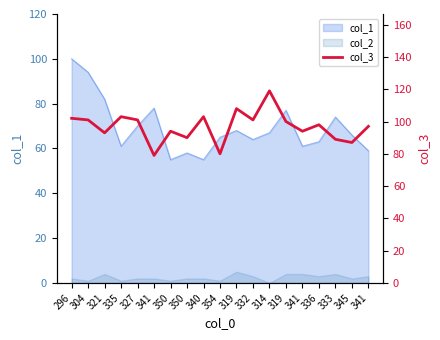

The chart shows a value of 34 at 319. True or false?

False